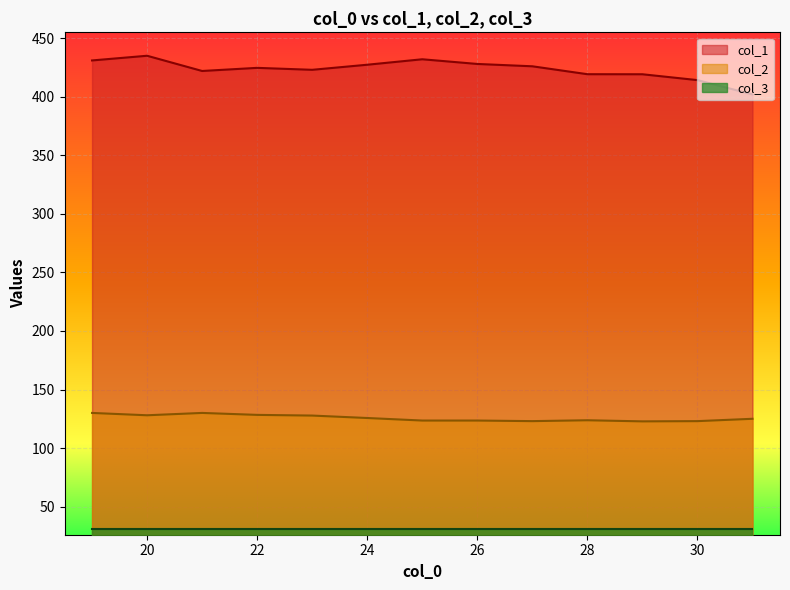

True or false: col_3 has more than 0 interior local peaks.

False